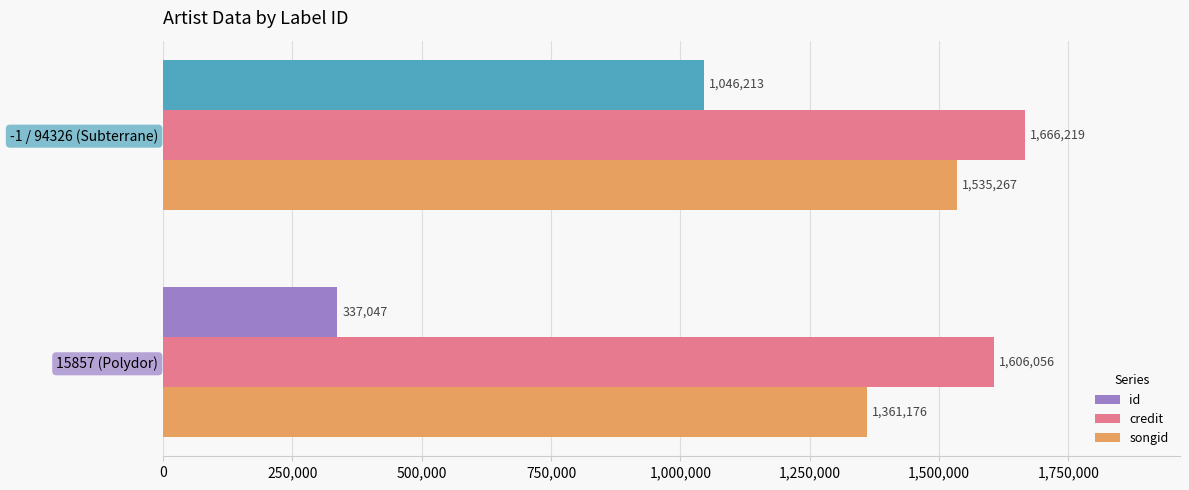

Which series has the widest spread of values?

id